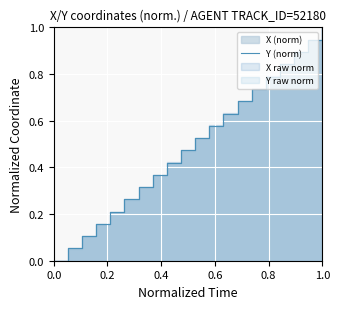

What is the difference between the maximum and minimum values?

1.0